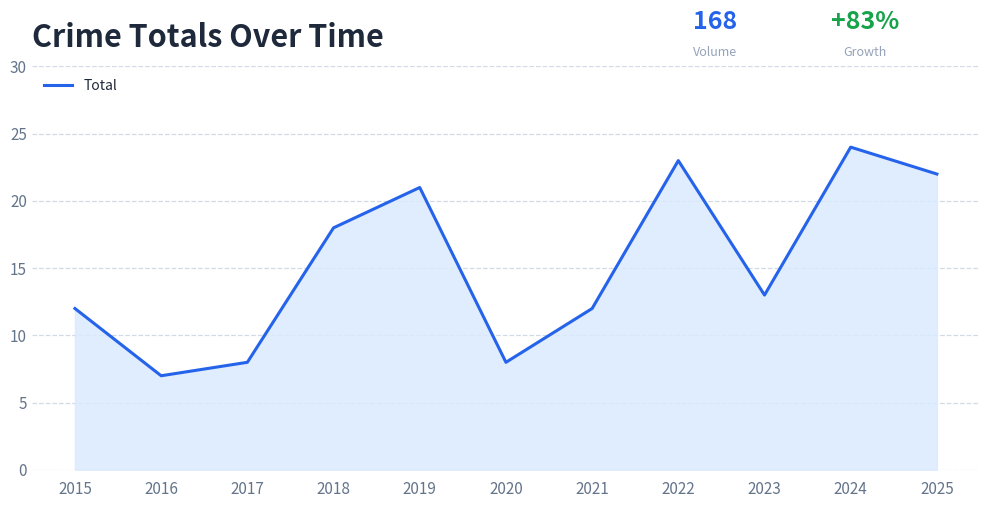

What is the minimum value shown in the chart?

7